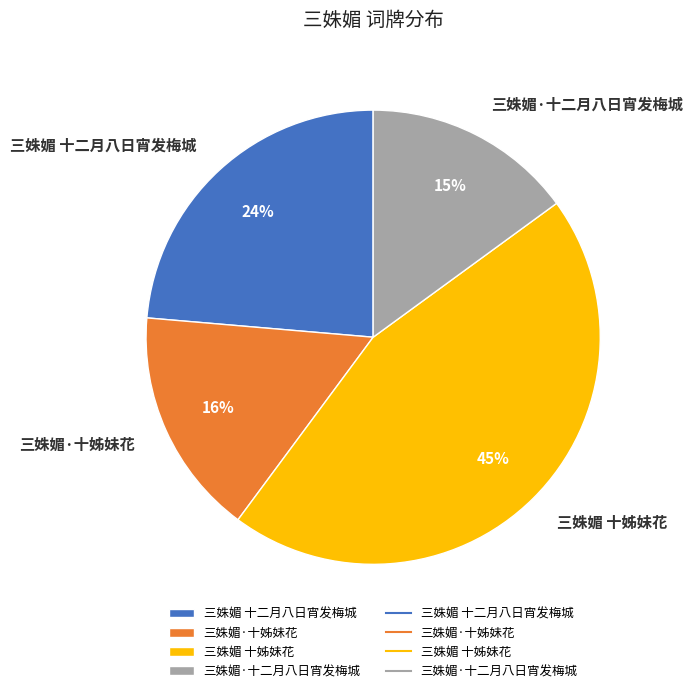

To the nearest percent, what is the combined percentage of 三姝媚 十二月八日宵发梅城 and 三姝媚·十姊妹花?

40%